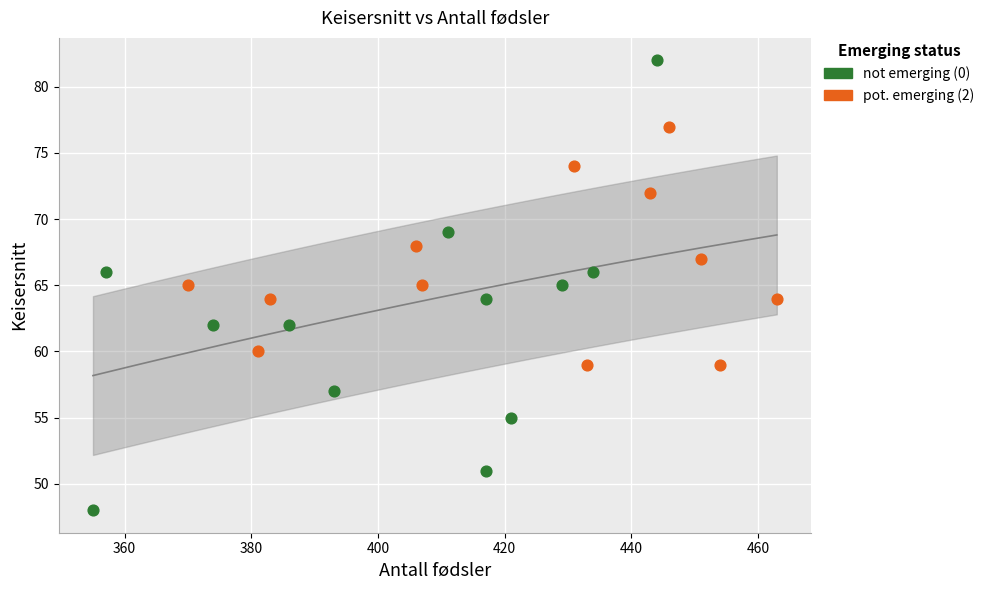

Which series has the widest spread of Y values?

not emerging (0)